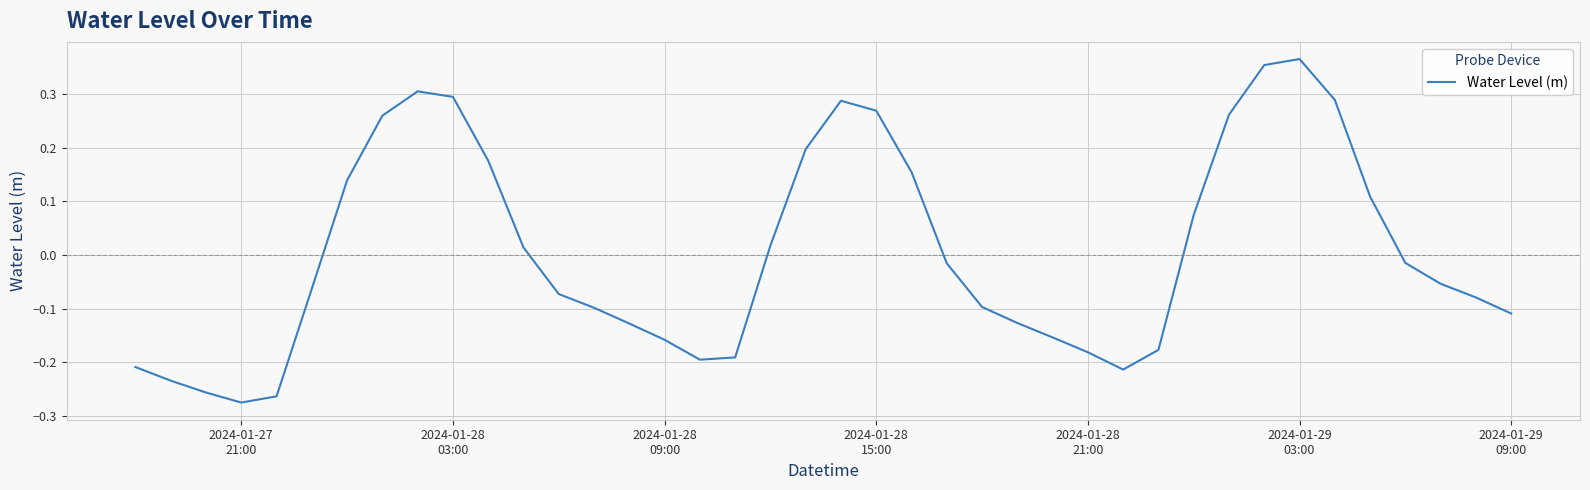

How many lines are shown in the chart?

1